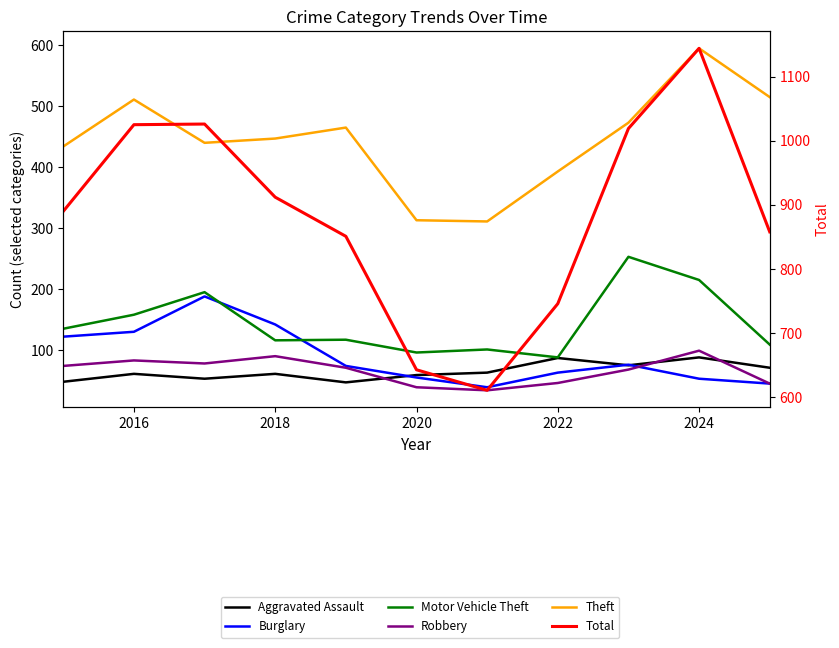

Which series has the largest total across all categories?

Total